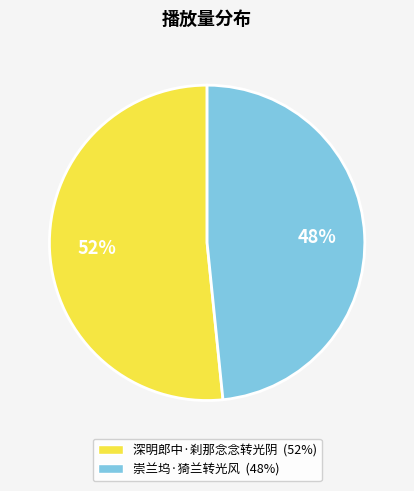

How many segments does this pie chart have?

2